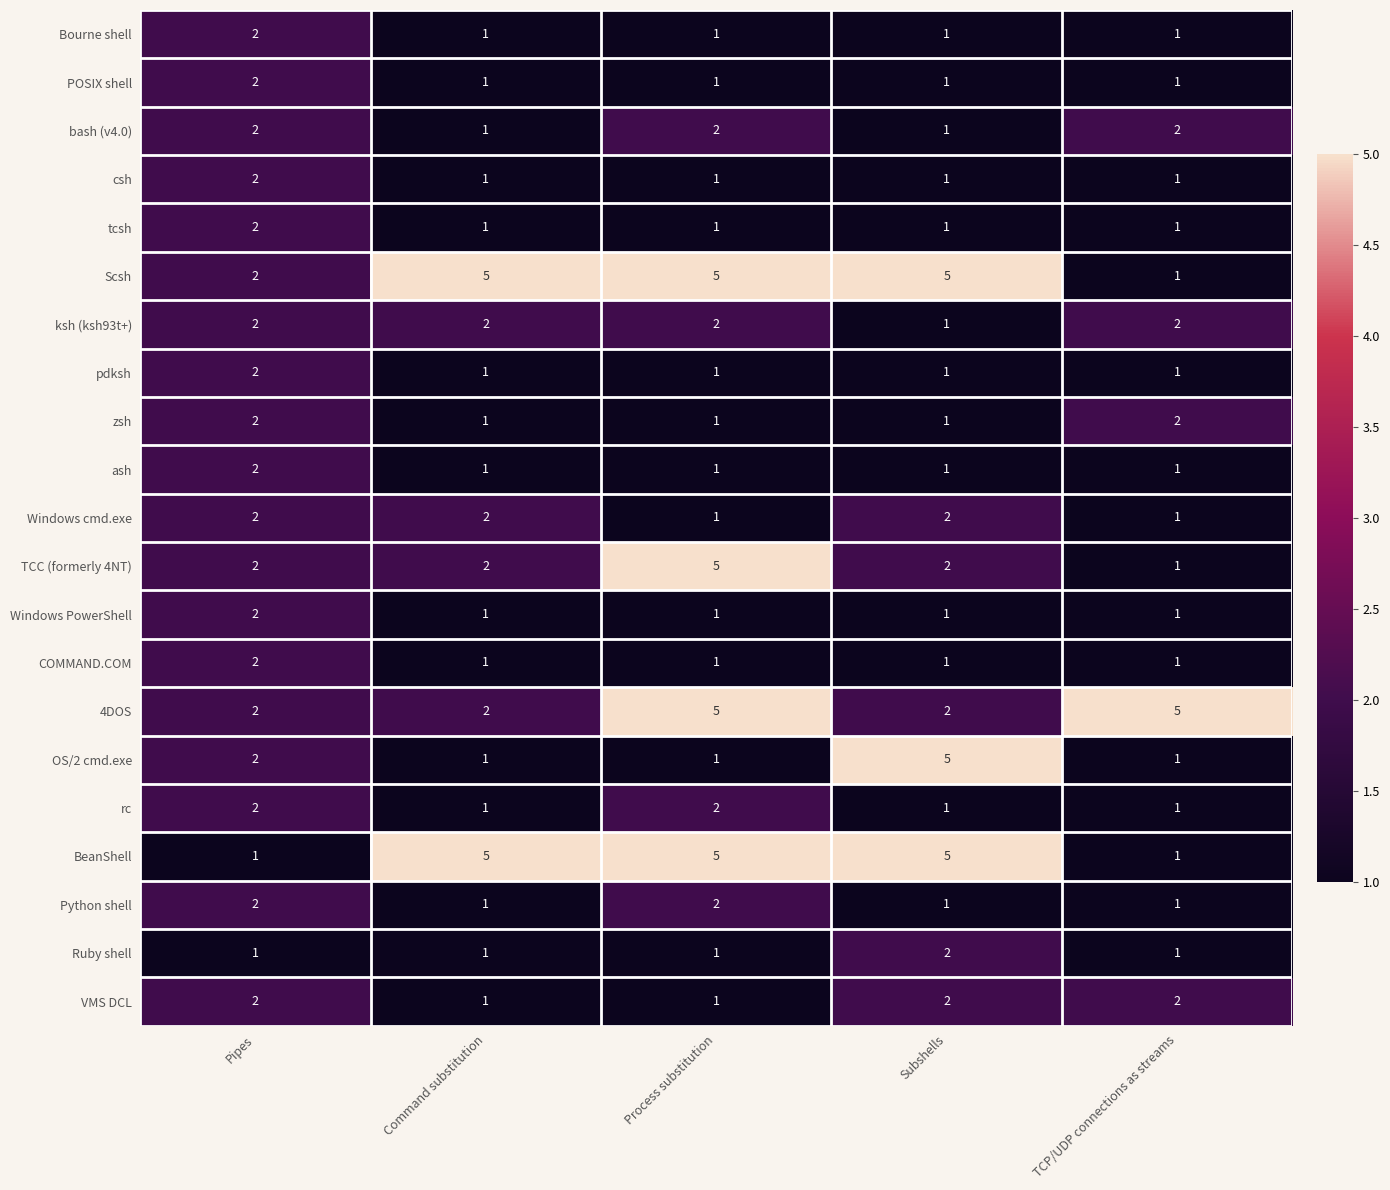

Which series has the largest total across all categories?

Scsh